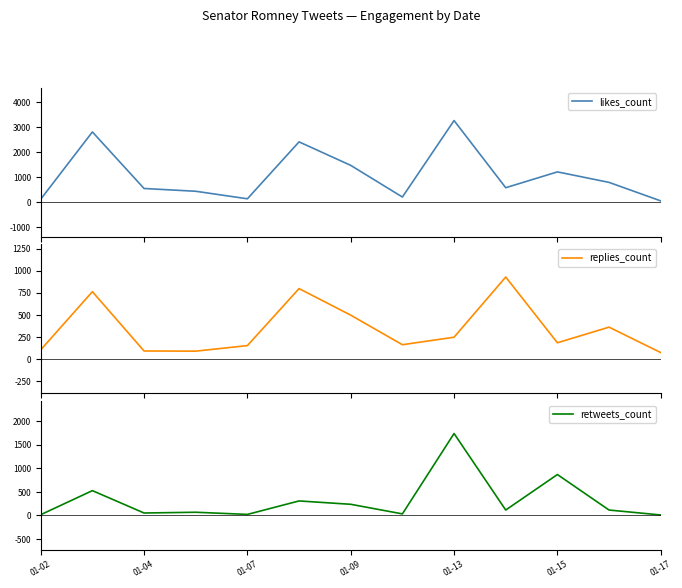

The value of retweets_count at 01-15 is 494. True or false?

False